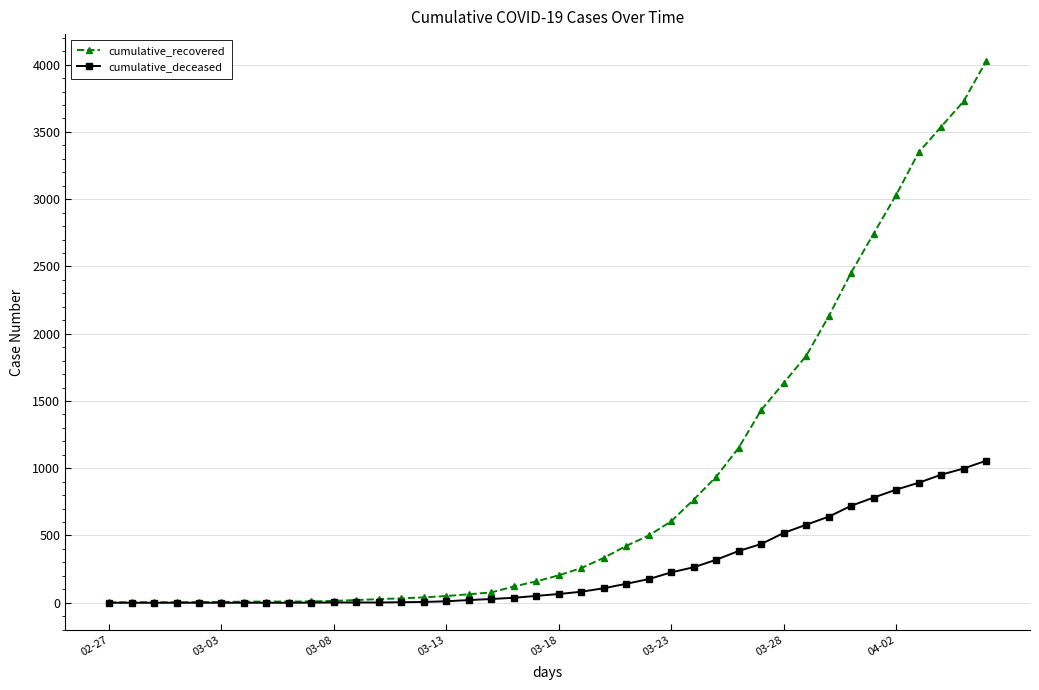

List the series in order of their peak value, highest first.

cumulative_recovered, cumulative_deceased